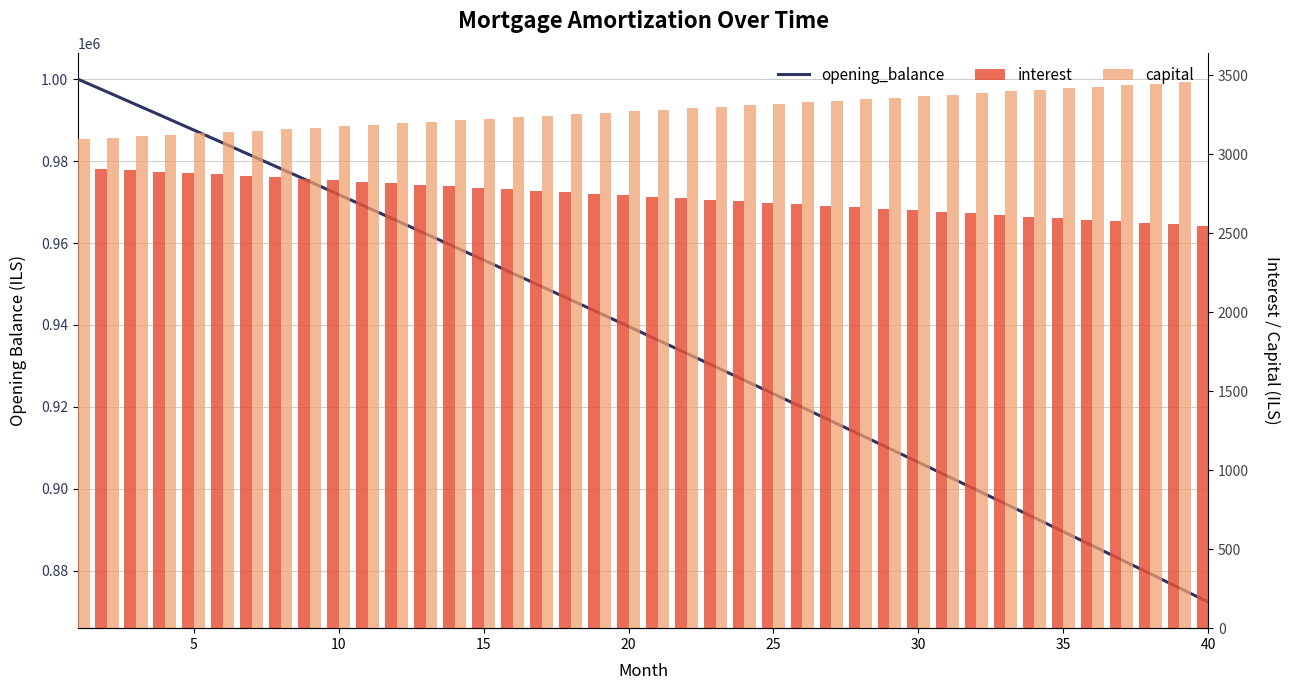

Where is interest nearest to the value 2730?

20